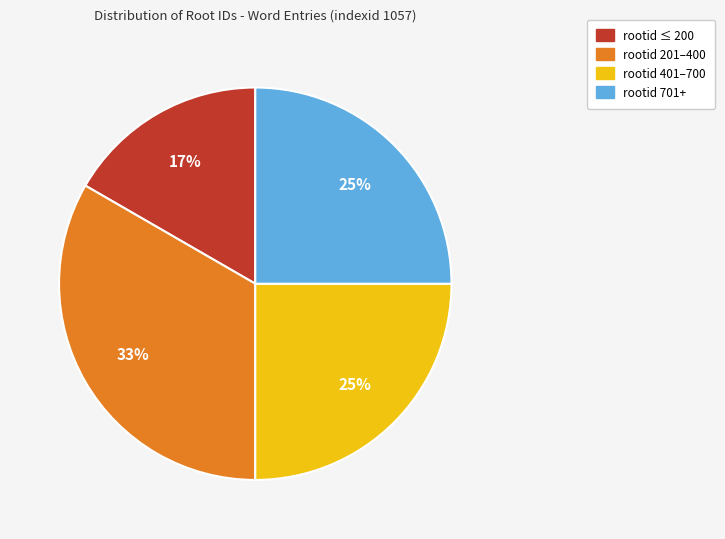

To the nearest percent, what is the average slice percentage?

25%